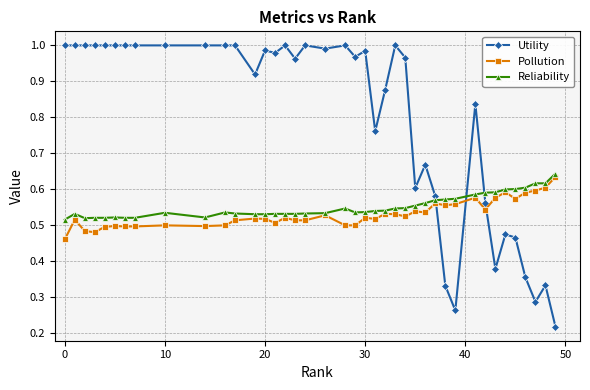

Is this an area chart (filled region under the line)?

No